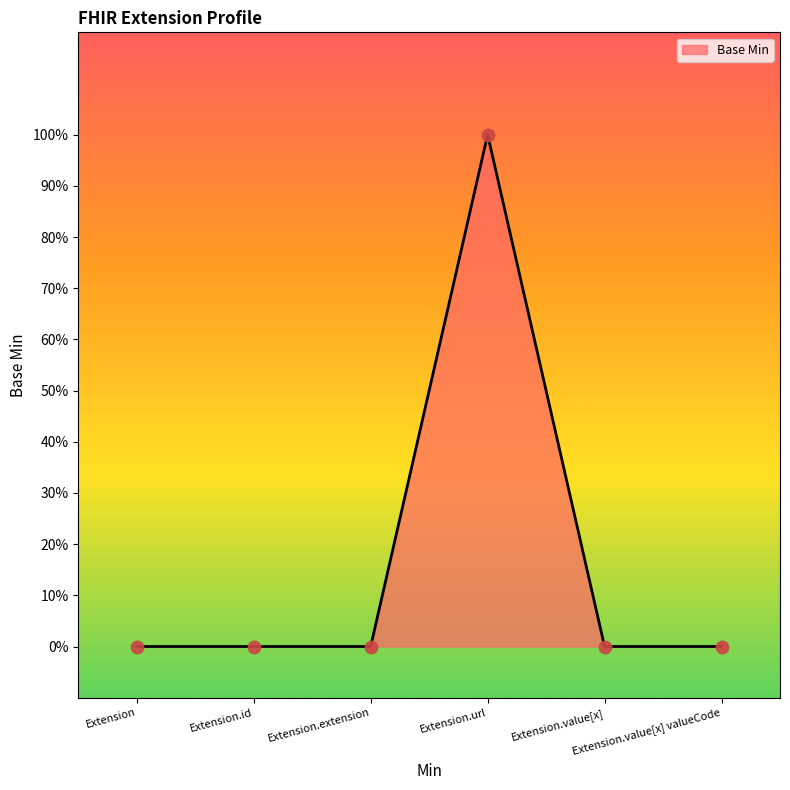

Which has a higher value, Extension.extension or Extension.id?

Extension.extension